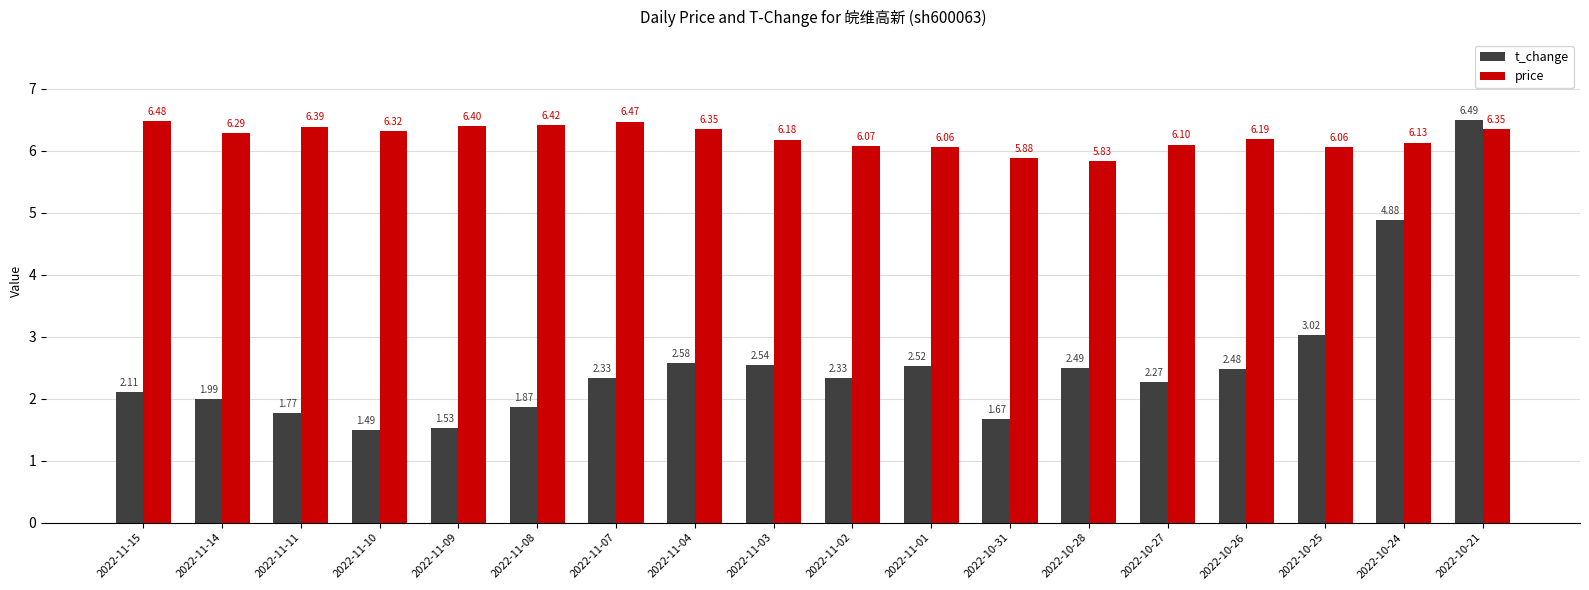

Rank the series at 2022-11-14 from highest to lowest value.

price, t_change